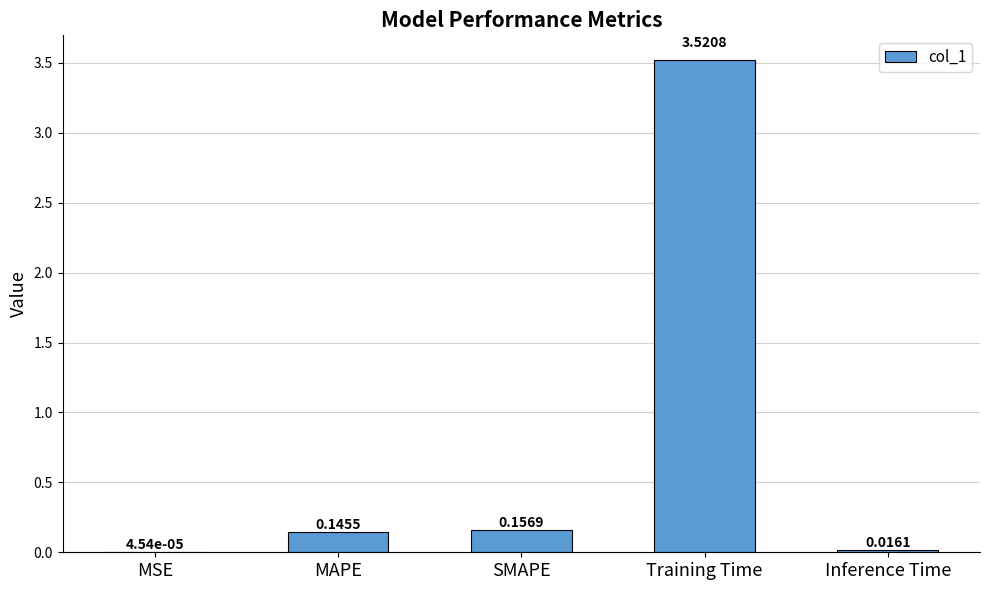

Which category has the highest value across all series?

Training Time